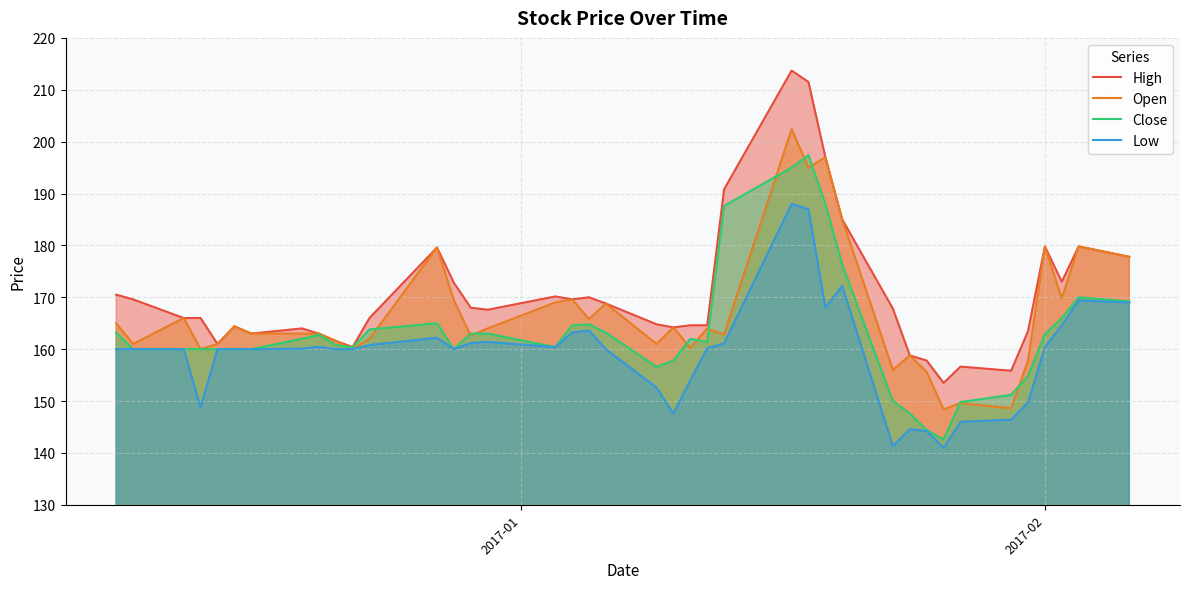

What is the smallest value displayed?

141.0